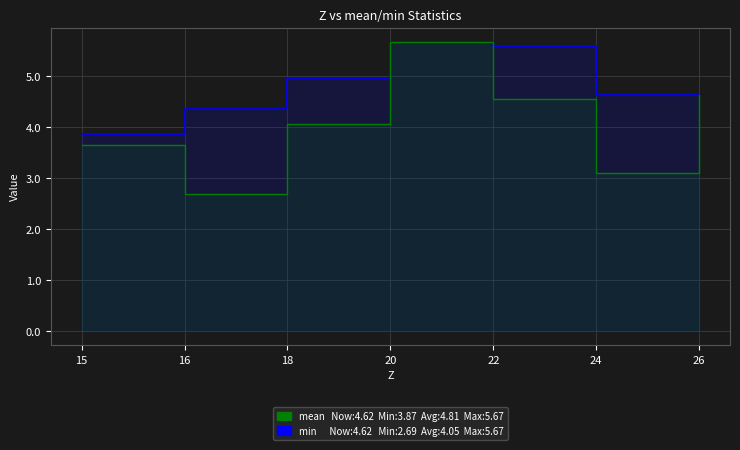

Reading right to left, transcribe all the data shown in this chart.

mean: 4.6	4.6	5.6	5.7	5.0	4.4	3.9
min: 4.6	3.1	4.6	5.7	4.1	2.7	3.7